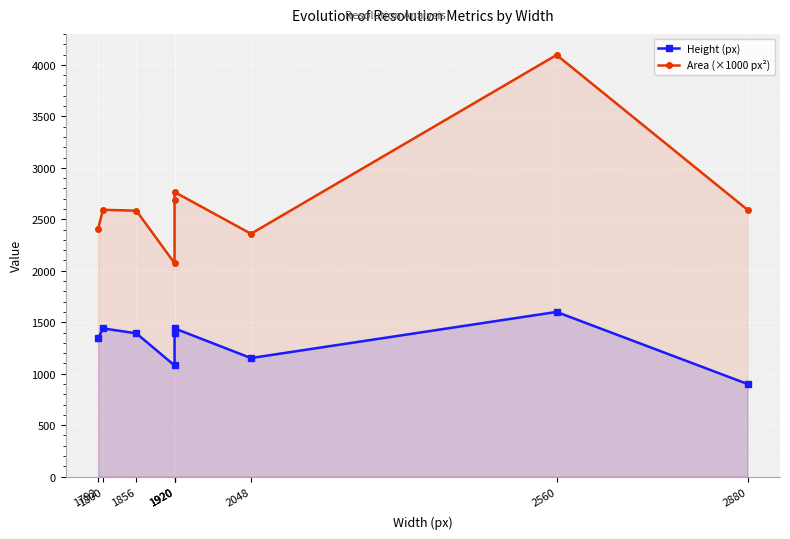

At how many categories does at least one series exceed 1951?

9